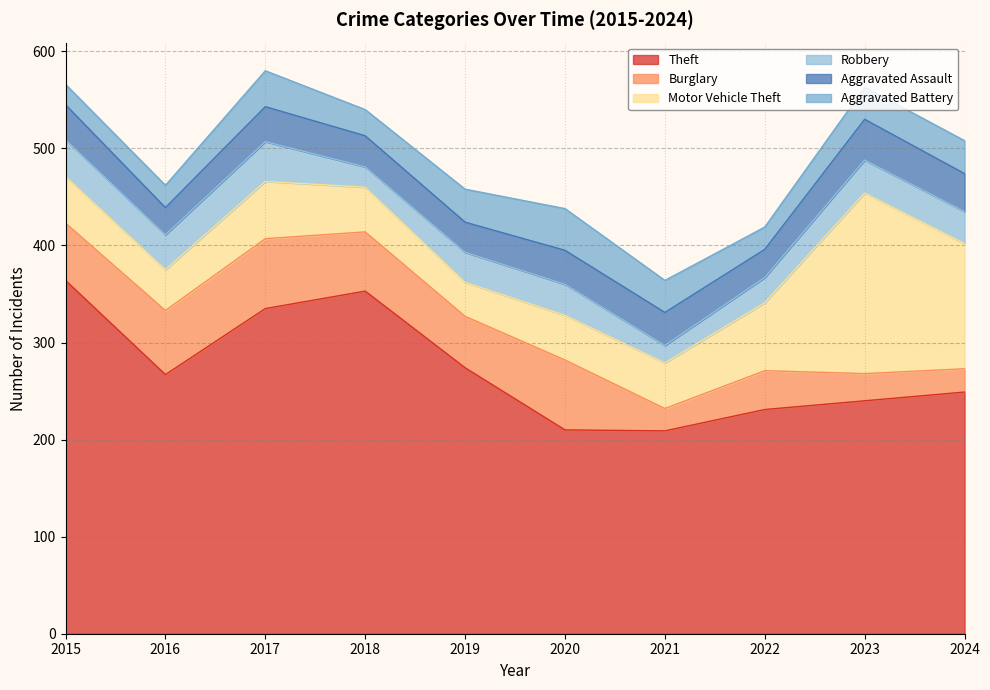

What is the spread (max minus min) of values at 2015?

343